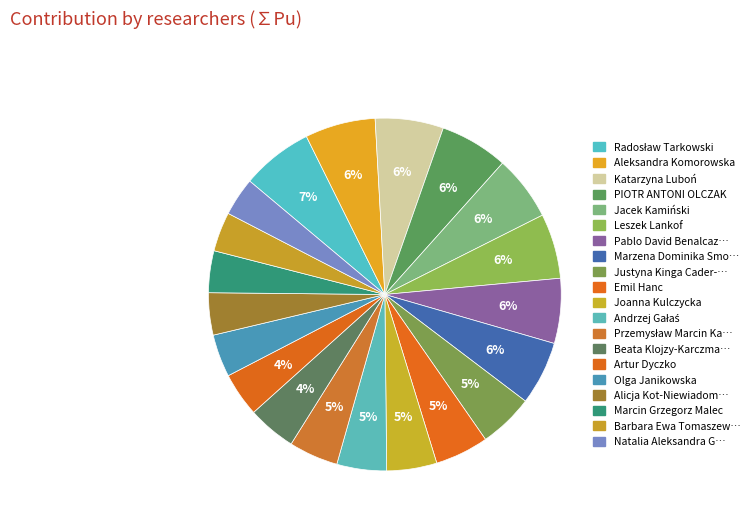

Which category has the biggest portion of the pie?

Radosław Tarkowski